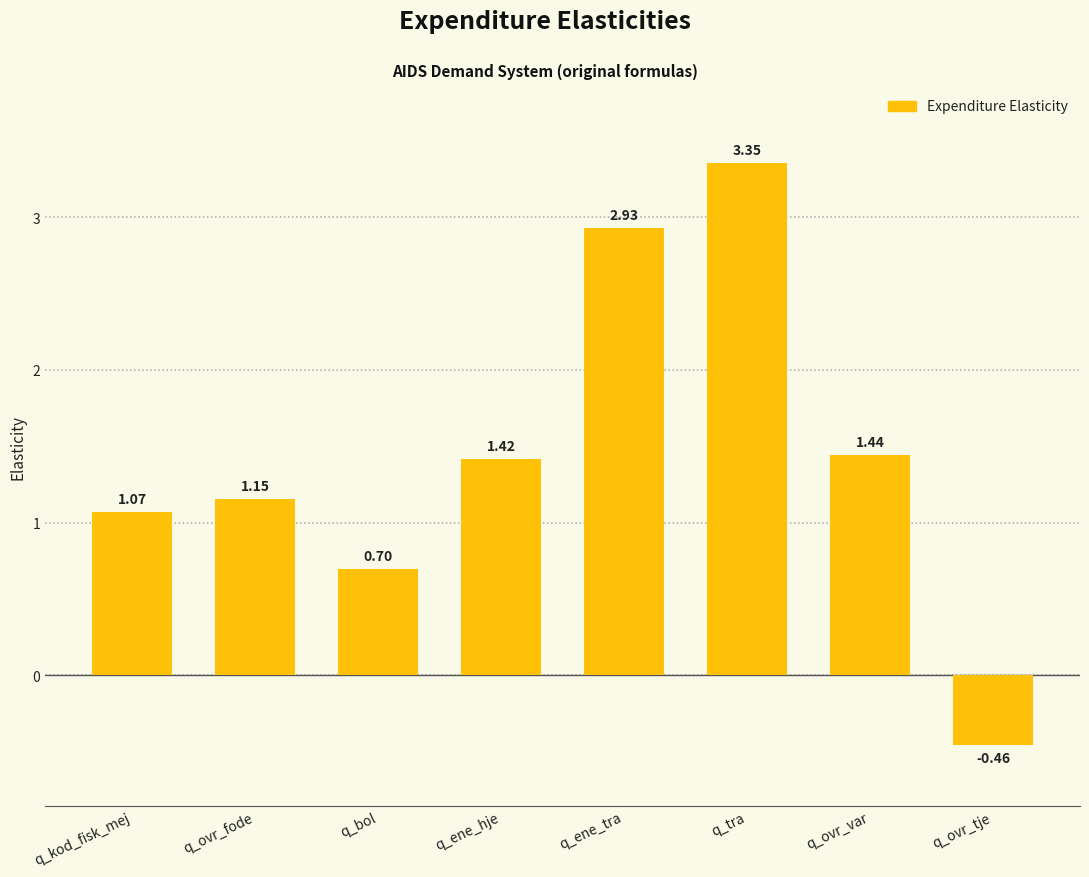

How many values are below 1?

2